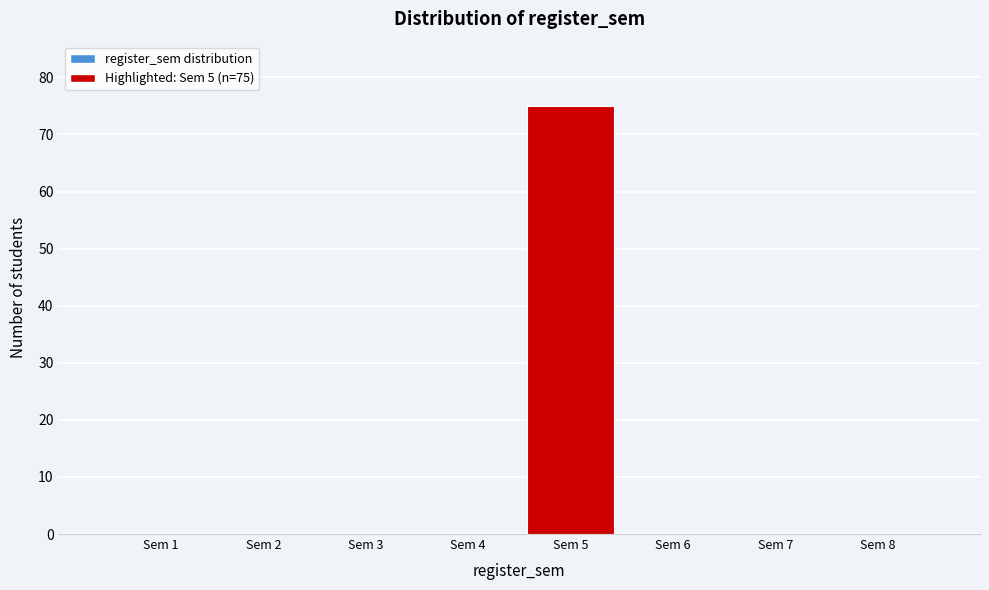

Reading right to left, what are all the values shown in this chart?

Sem 8=0	Sem 7=0	Sem 6=0	Sem 5=75	Sem 4=0	Sem 3=0	Sem 2=0	Sem 1=0